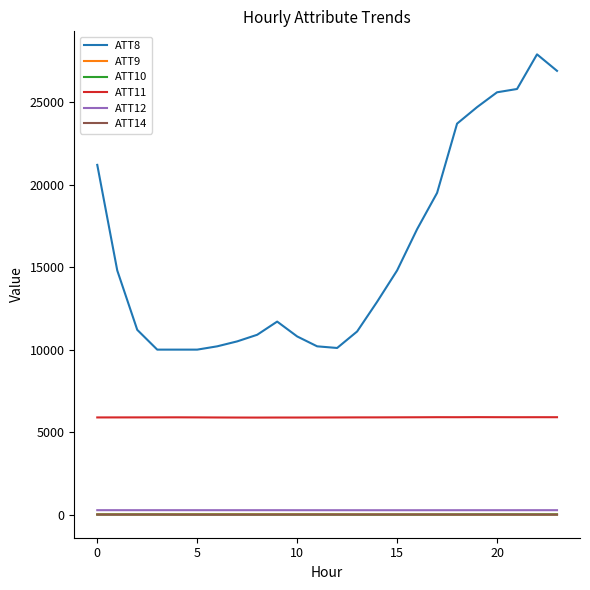

Which series has the widest spread of values?

ATT8